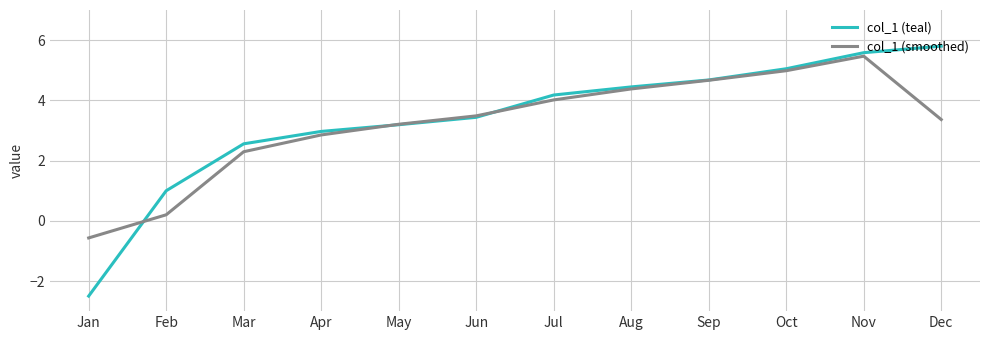

Is the value of col_1 (smoothed) at Feb greater than the value of col_1 (teal) at Feb?

No